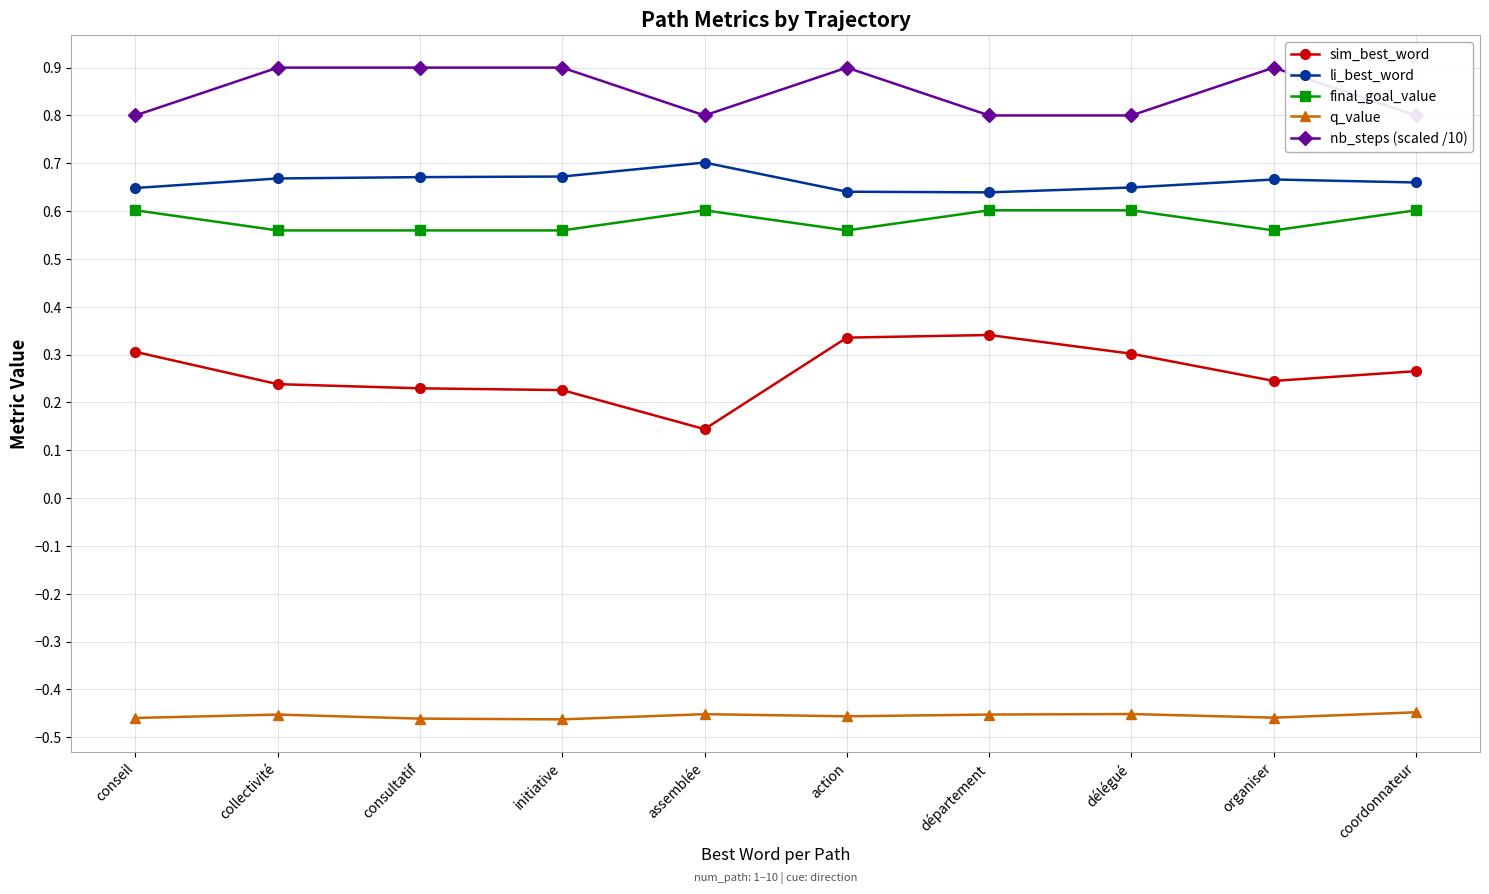

Which series has the largest range (max minus min)?

sim_best_word